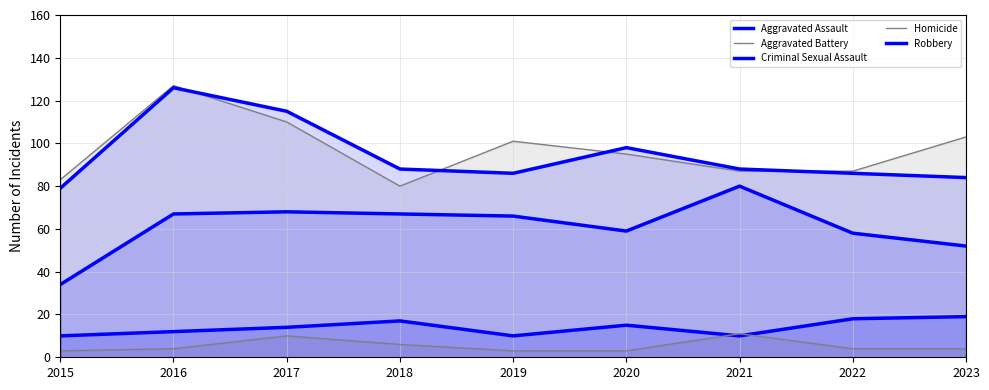

At how many categories does at least one series exceed 86?

8